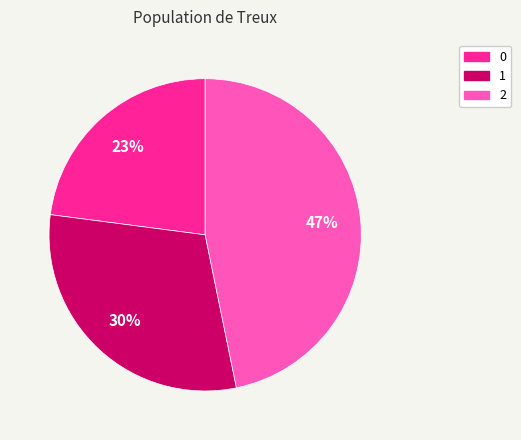

What percentage is the 1 slice, to the nearest percent?

30%